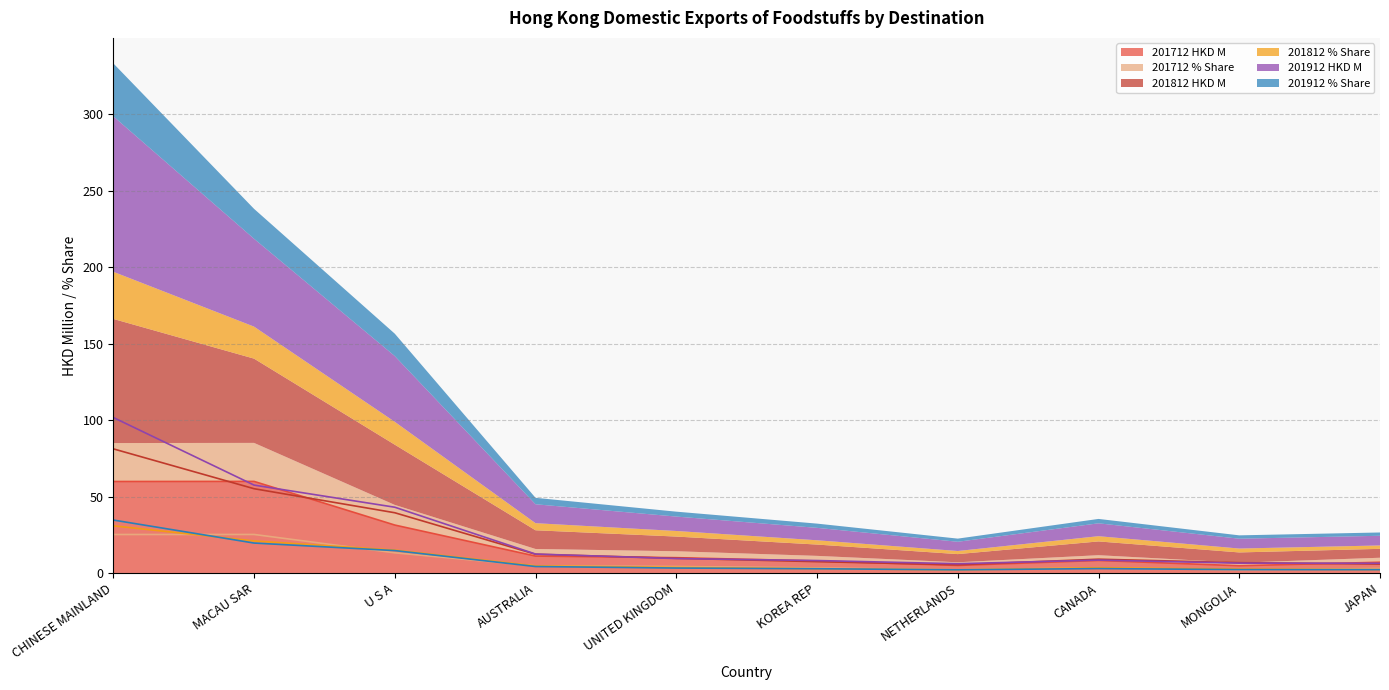

What is the sum of the 201912 % Share values at MONGOLIA and KOREA REP?

5.0